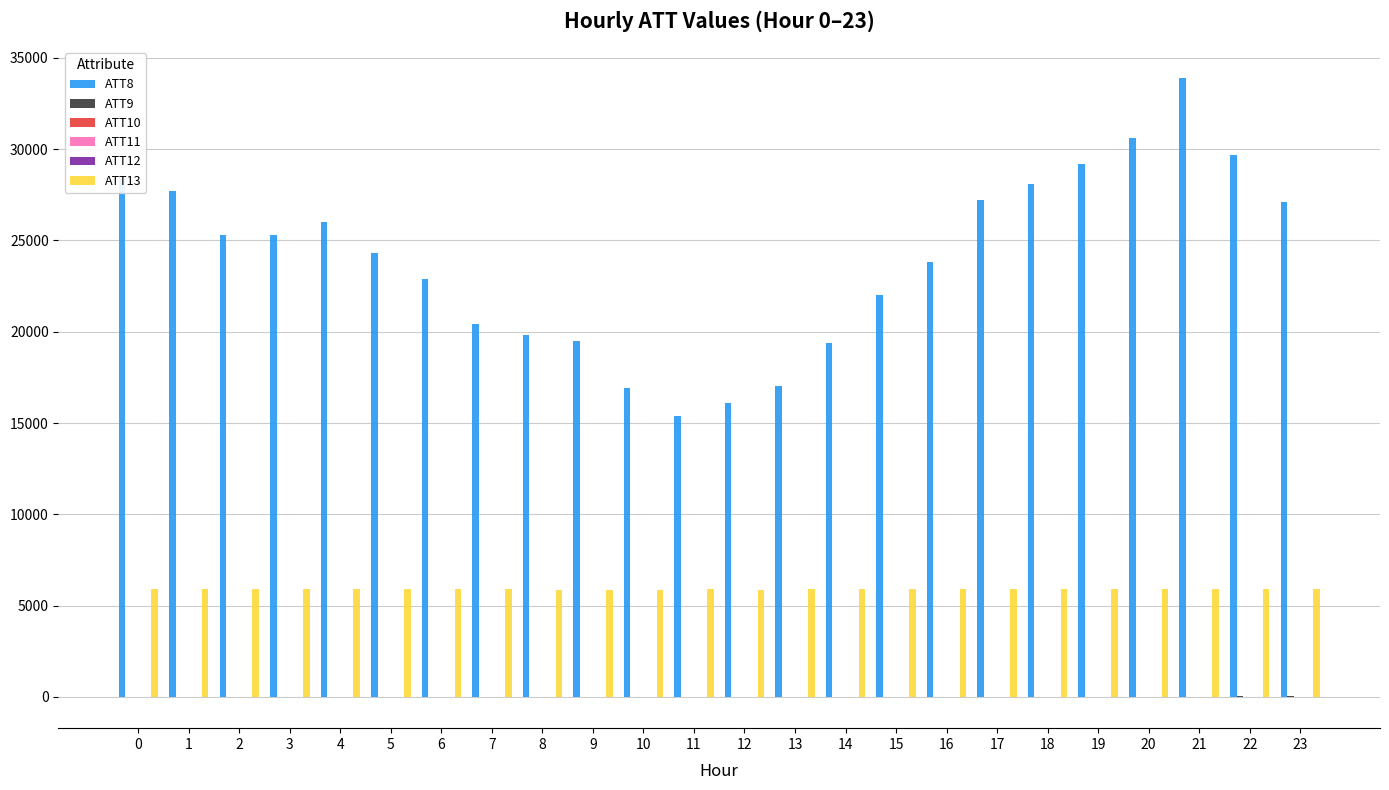

The value of ATT8 at 17 is 27200.0. True or false?

True